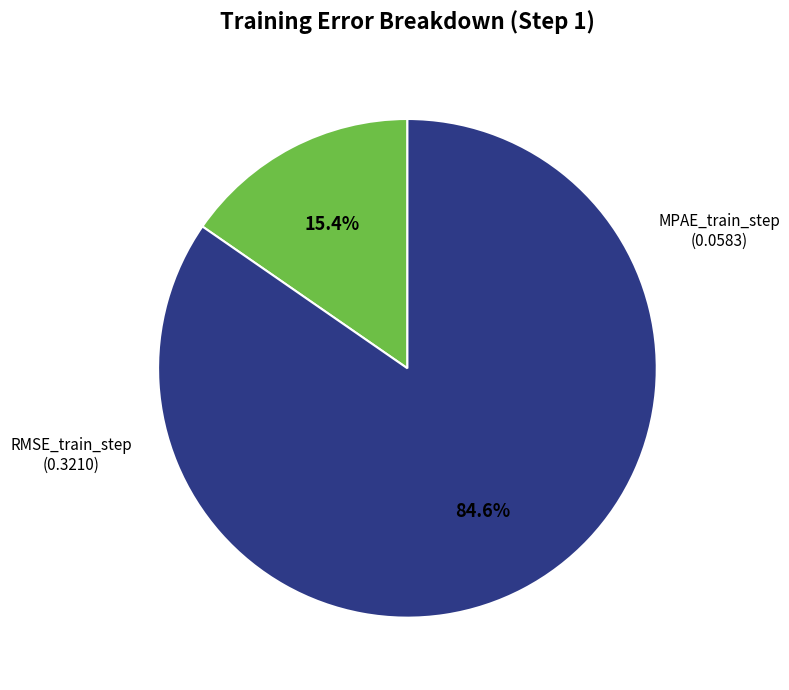

Is there a majority slice in this chart?

Yes